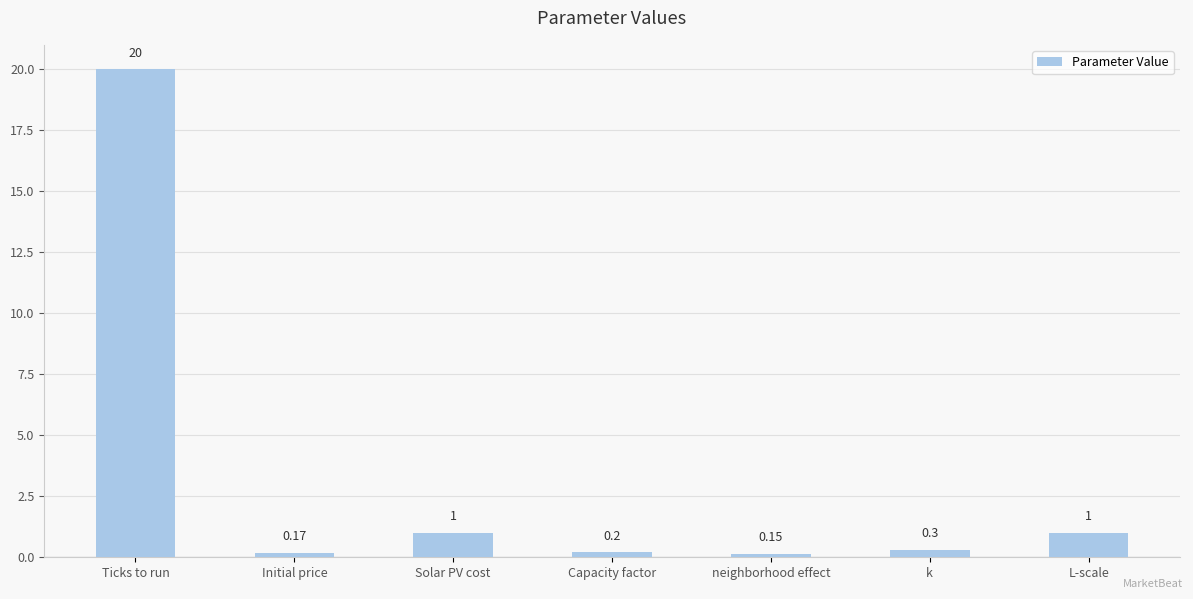

Does the chart contain stacked bars?

No